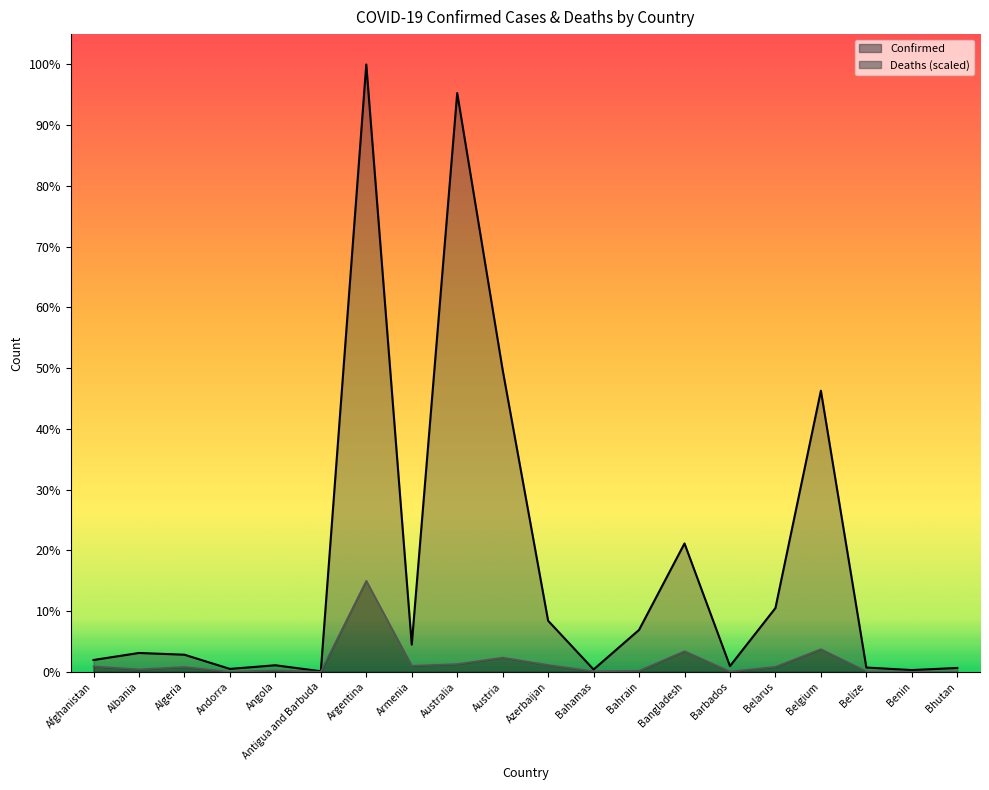

What is the value of the Confirmed point at the 5th from the left?

102301.0